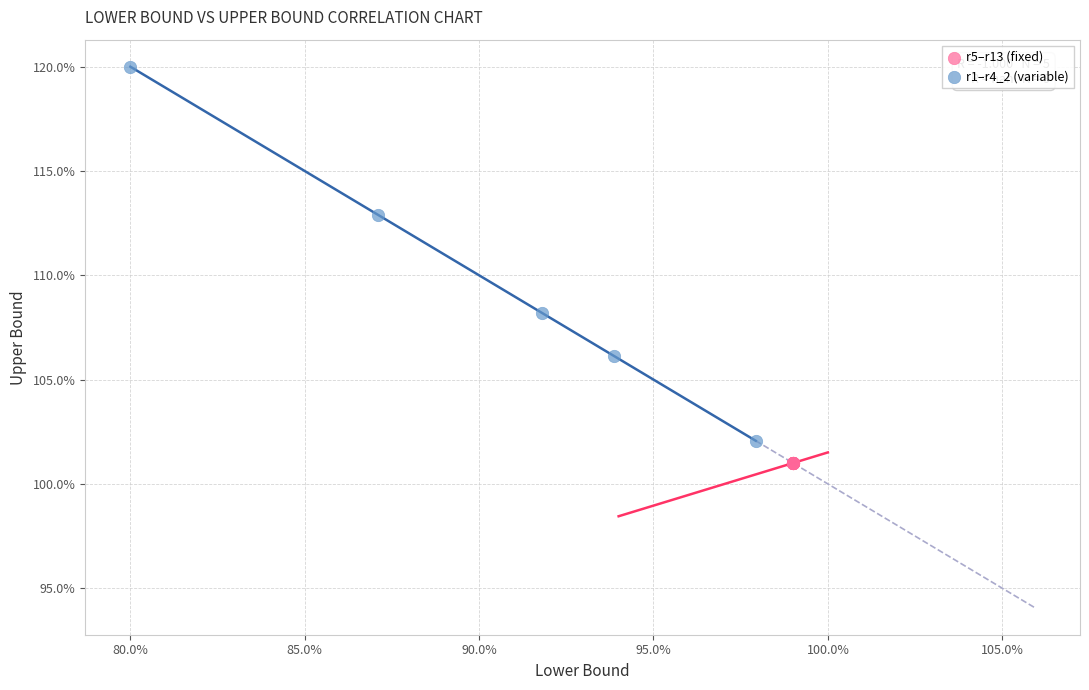

Which series reaches the maximum Y coordinate?

r1–r4_2 (variable)